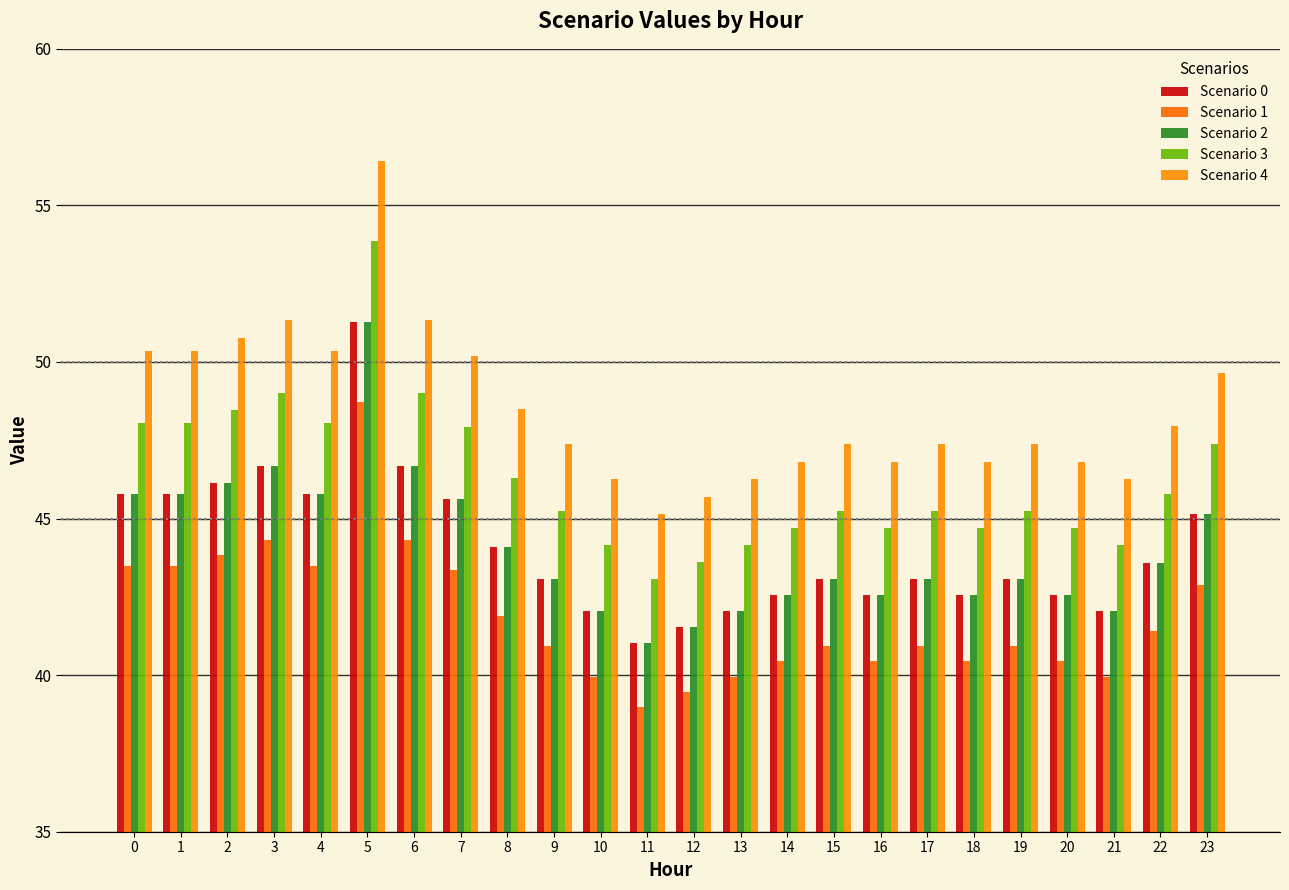

At which label is Scenario 0 closest to 46?

2